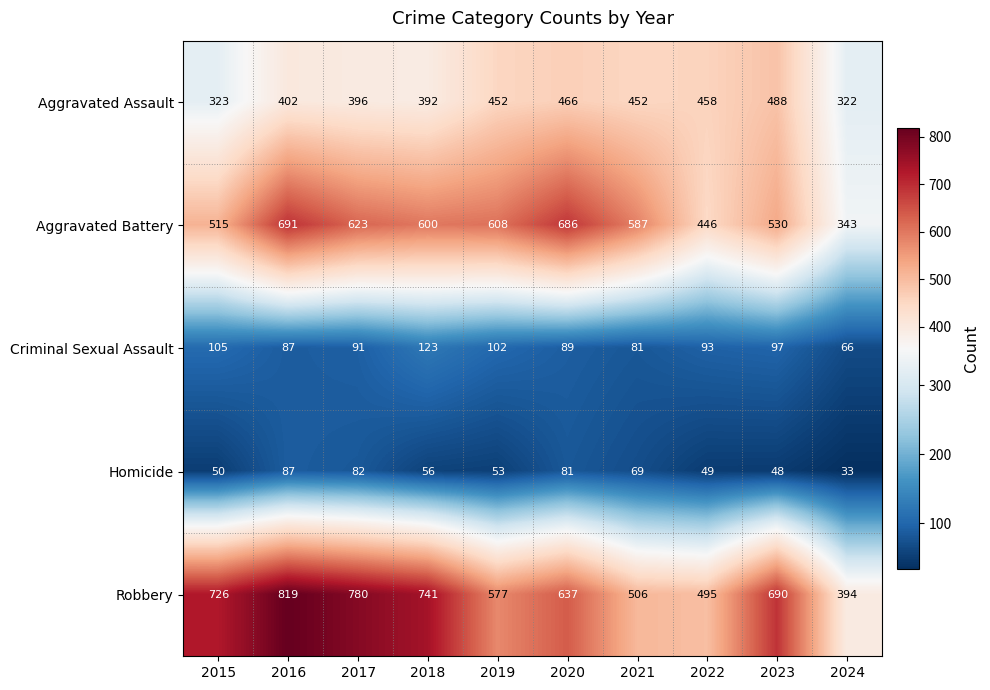

What is the maximum value for Criminal Sexual Assault?

123